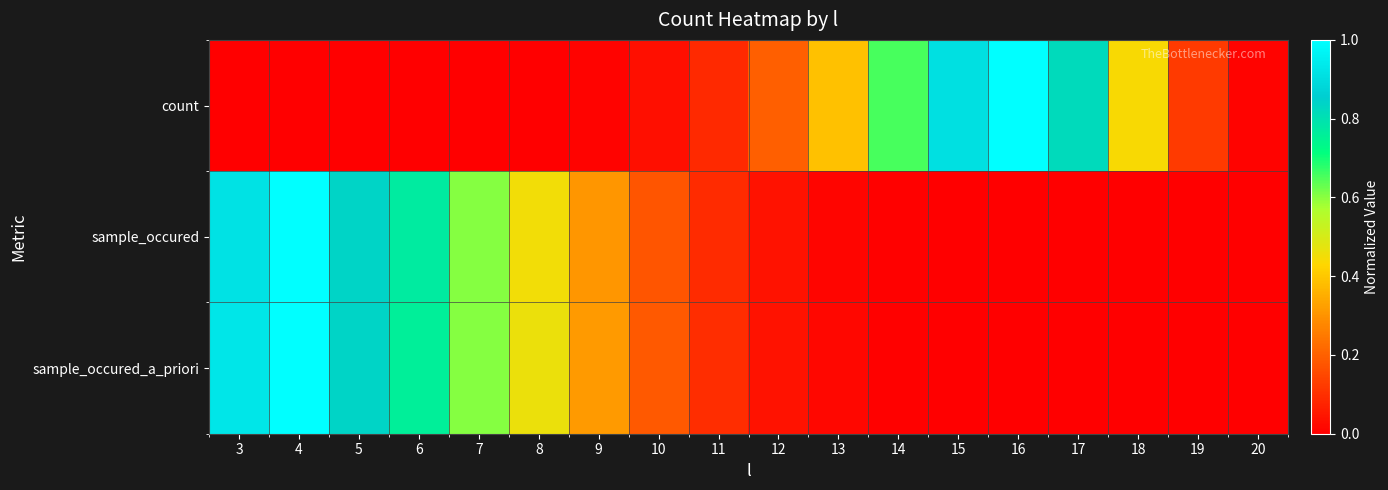

Reading left to right, transcribe all the data shown in this chart.

count: 3=0.0	4=0.0	5=0.0	6=0.0	7=0.0	8=0.0	9=0.0	10=0.0	11=0.1	12=0.2	13=0.4	14=0.7	15=0.9	16=1.0	17=0.8	18=0.4	19=0.1	20=0.0
sample_occured: 3=0.9	4=1.0	5=0.8	6=0.8	7=0.6	8=0.5	9=0.3	10=0.2	11=0.1	12=0.0	13=0.0	14=0.0	15=0.0	16=0.0	17=0.0	18=0.0	19=0.0	20=0.0
sample_occured_a_priori: 3=0.9	4=1.0	5=0.8	6=0.8	7=0.6	8=0.5	9=0.3	10=0.2	11=0.1	12=0.0	13=0.0	14=0.0	15=0.0	16=0.0	17=0.0	18=0.0	19=0.0	20=0.0